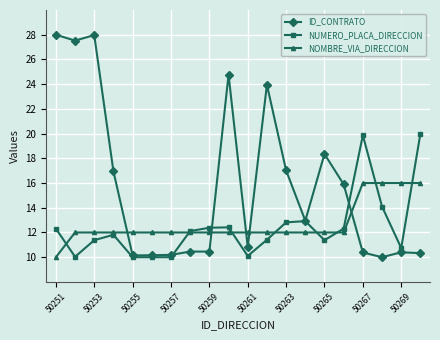

At how many categories does at least one series exceed 21?

5